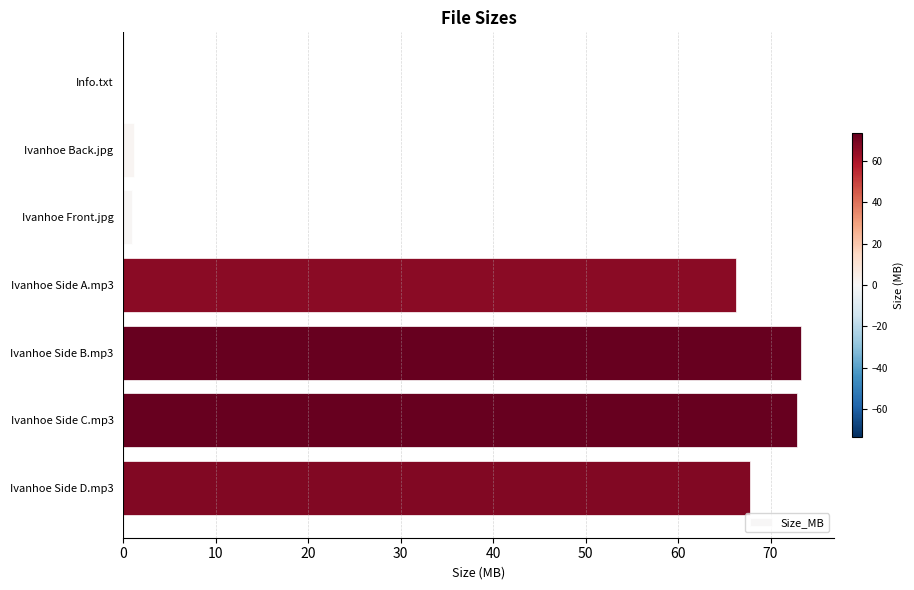

What is the sum of all values?

282.4